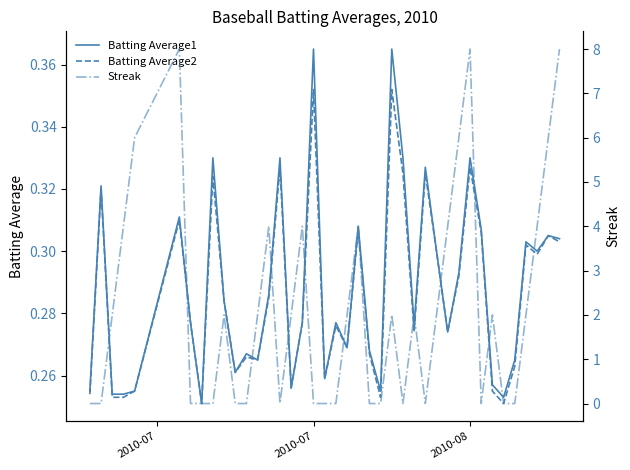

How many distinct data groups are displayed?

3